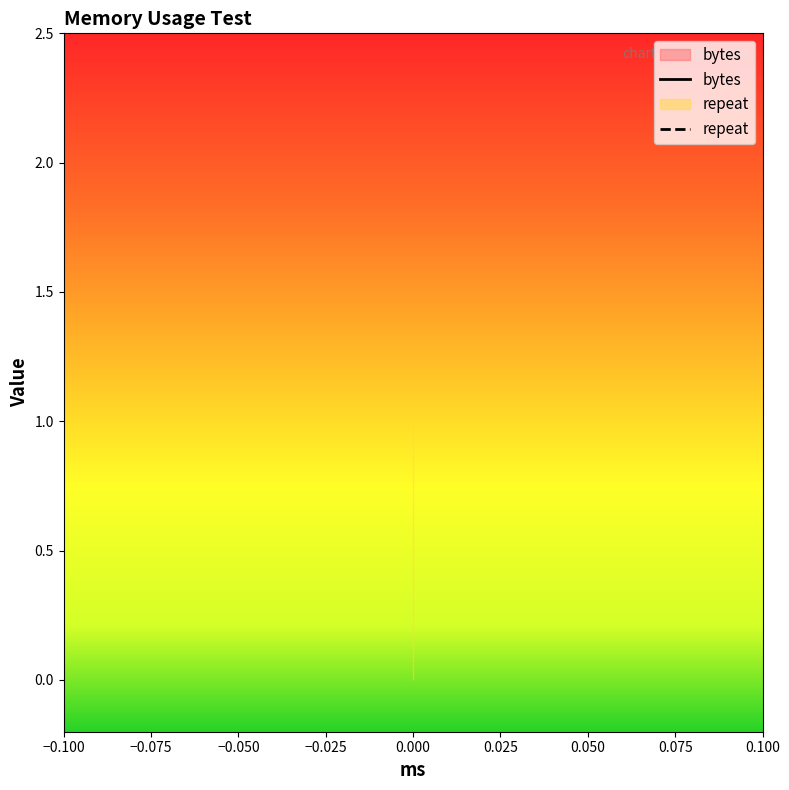

At 0, list the series in order from largest to smallest.

repeat, bytes